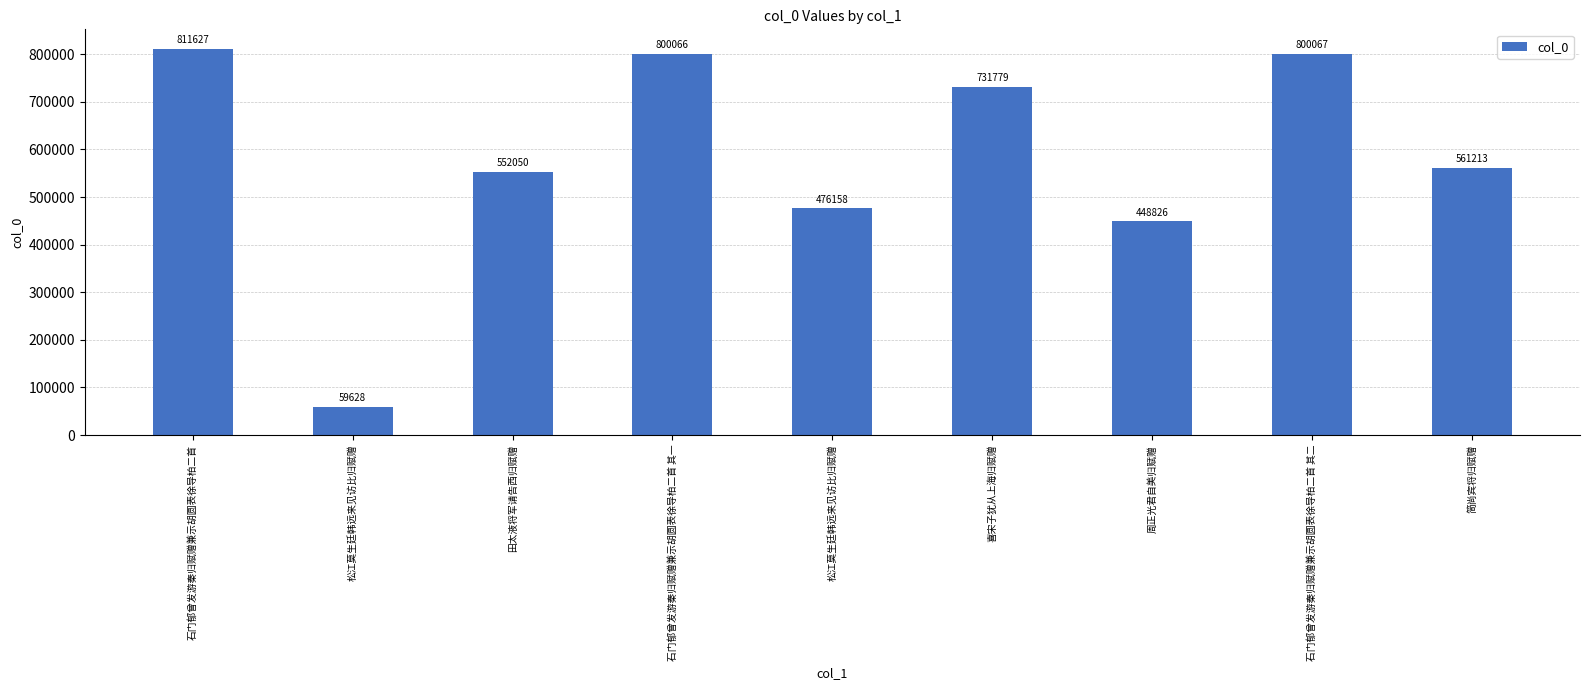

Reading right to left, list all the values displayed in this chart.

561213	800067	448826	731779	476158	800066	552050	59628	811627